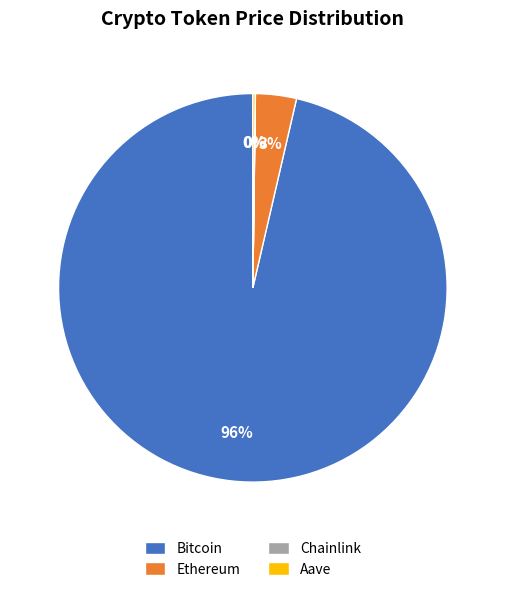

What is the largest slice in the pie chart?

Bitcoin